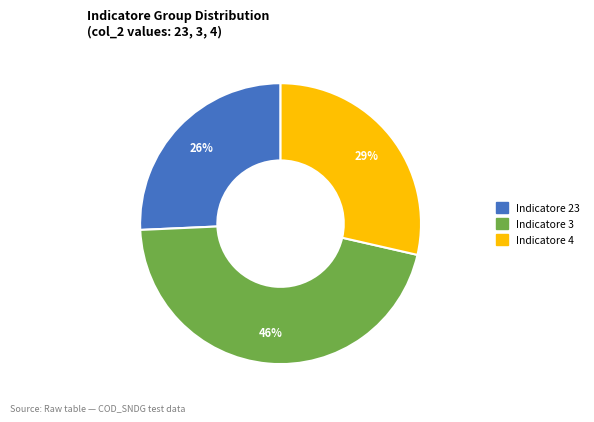

Does any single category account for the majority?

No